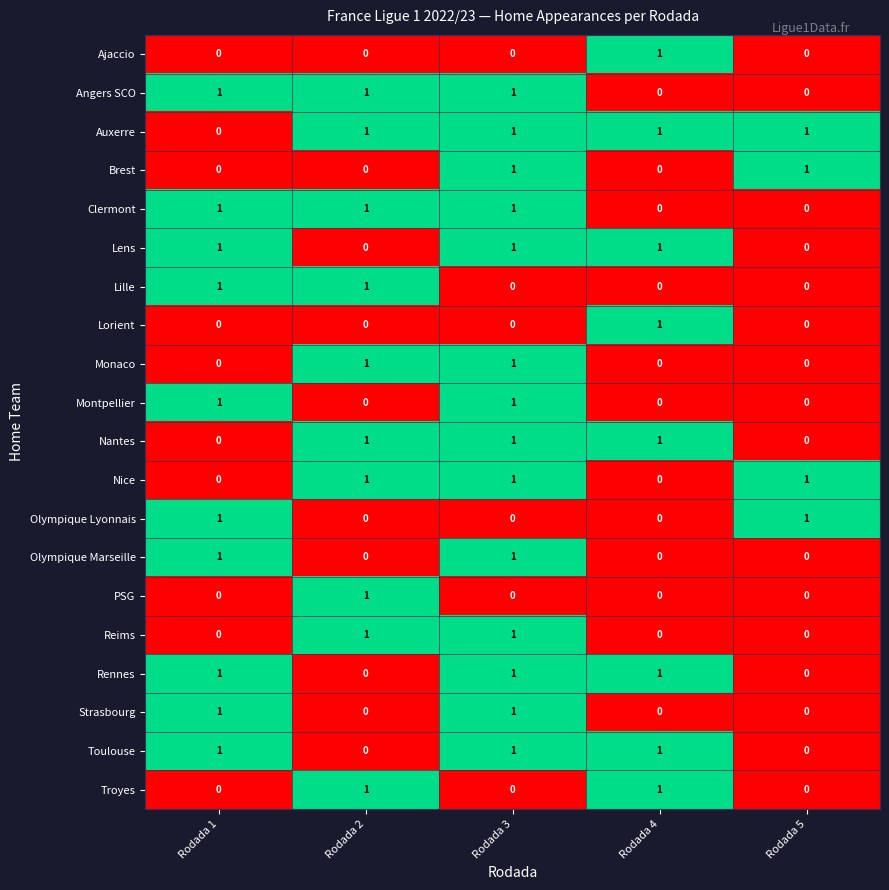

Is the value of Montpellier at Rodada 4 greater than the value of Nice at Rodada 2?

No